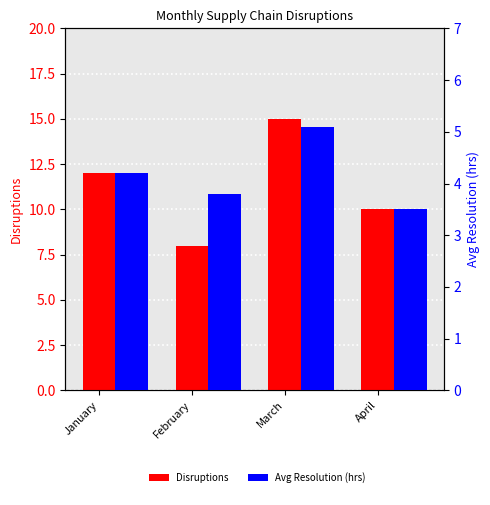

Reading left to right, transcribe all the data shown in this chart.

Disruptions: January=12.0	February=8.0	March=15.0	April=10.0
Avg Resolution (hrs): January=4.2	February=3.8	March=5.1	April=3.5